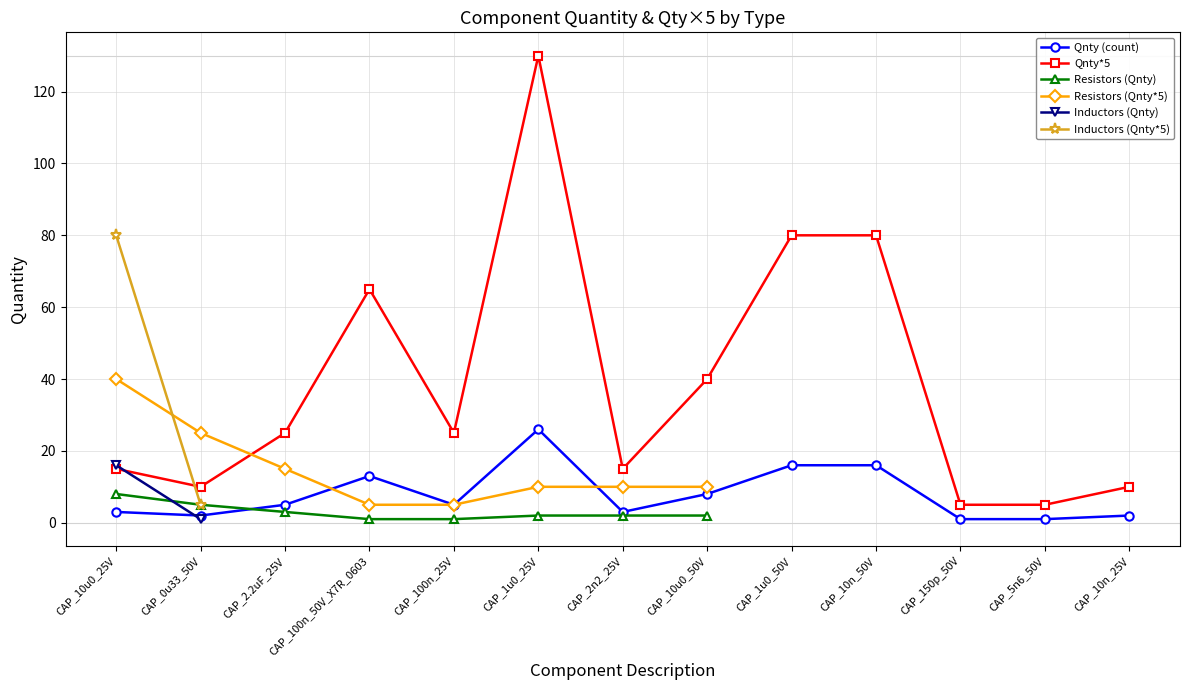

What is the average value of the Capacitors series?

8